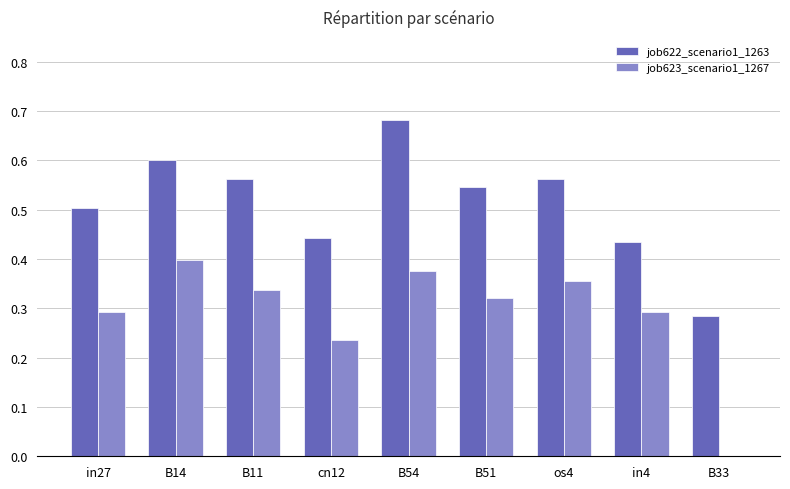

Which series changed the most between in4 and B33?

job623_scenario1_1267